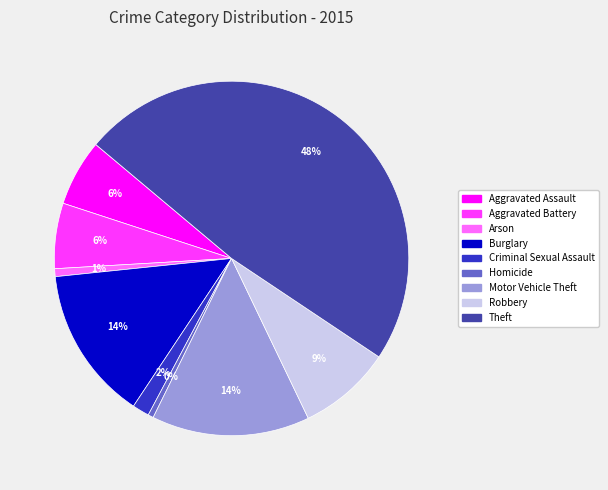

Is the sum of Aggravated Assault and Burglary greater than half?

No